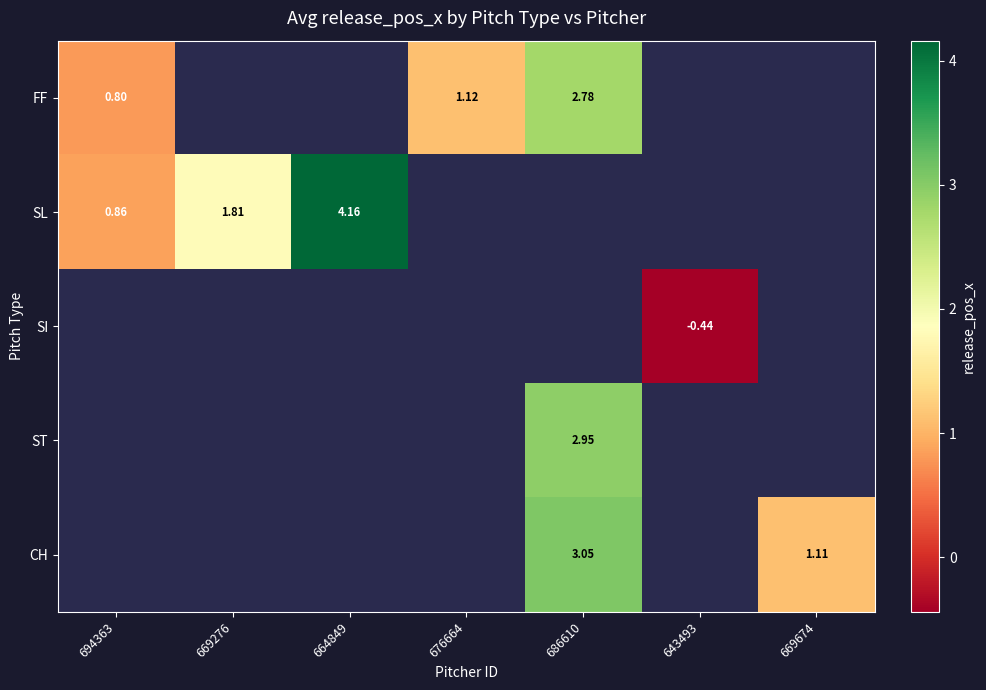

Read the CH value at 669674.

1.1